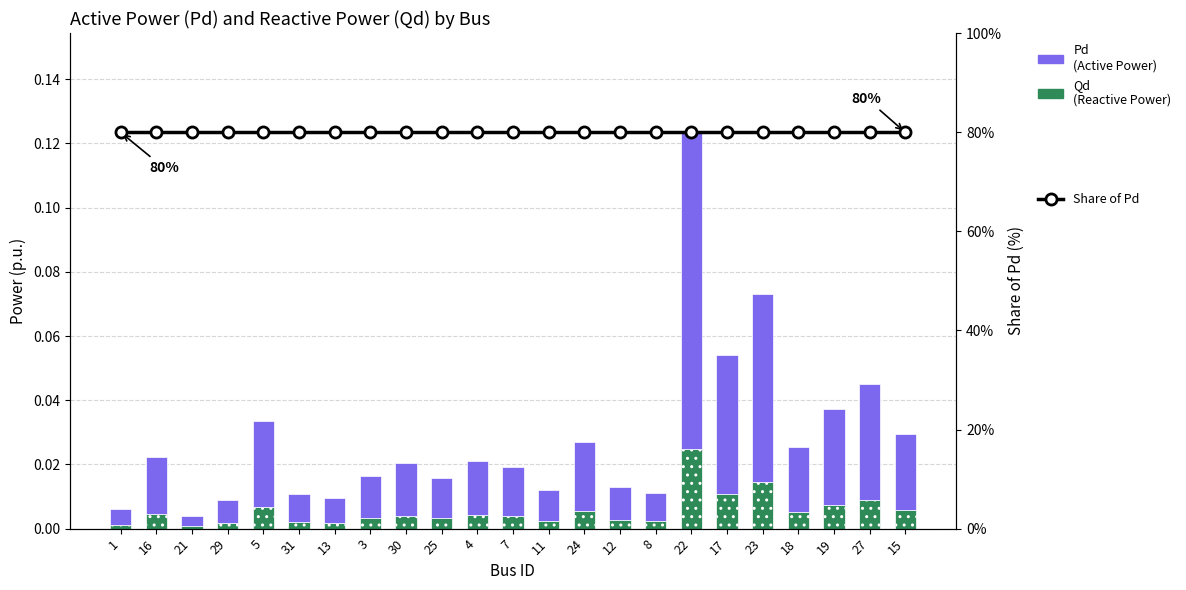

What is the difference between the Pd values at 22 and 18?

0.1